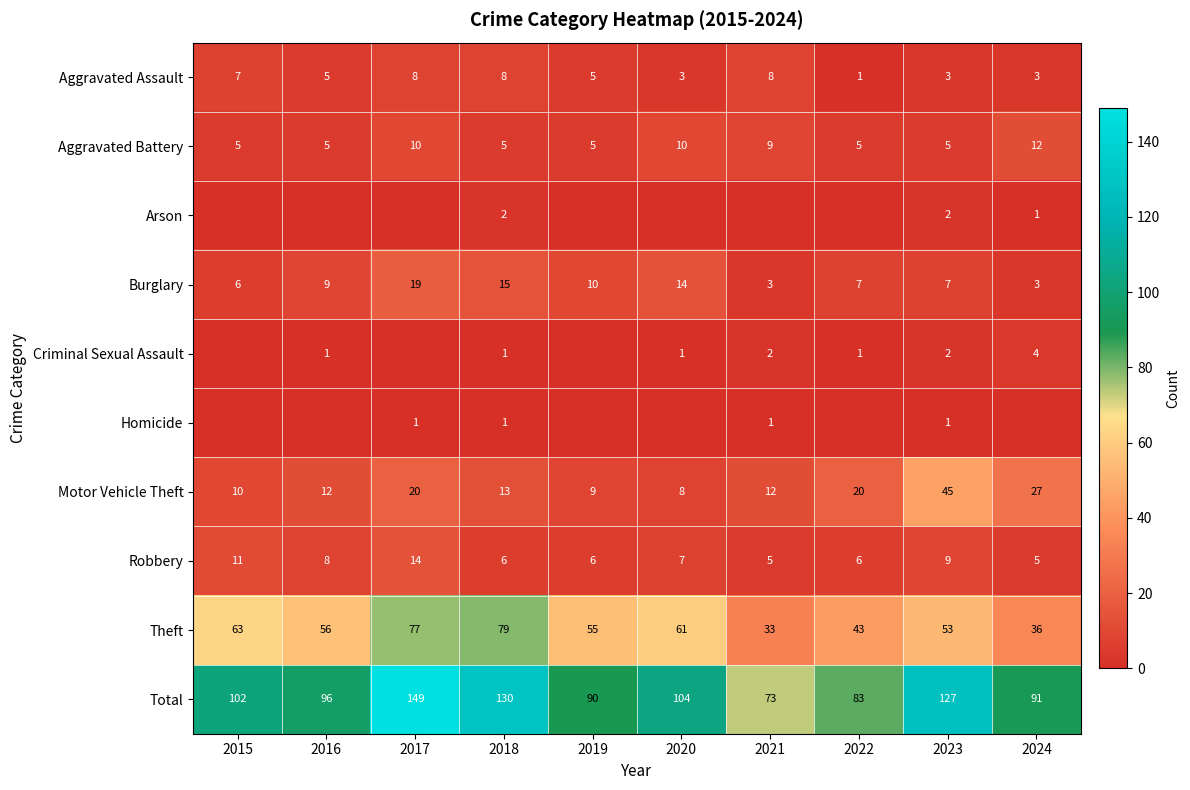

What is the spread (max minus min) of values at 2018?

129